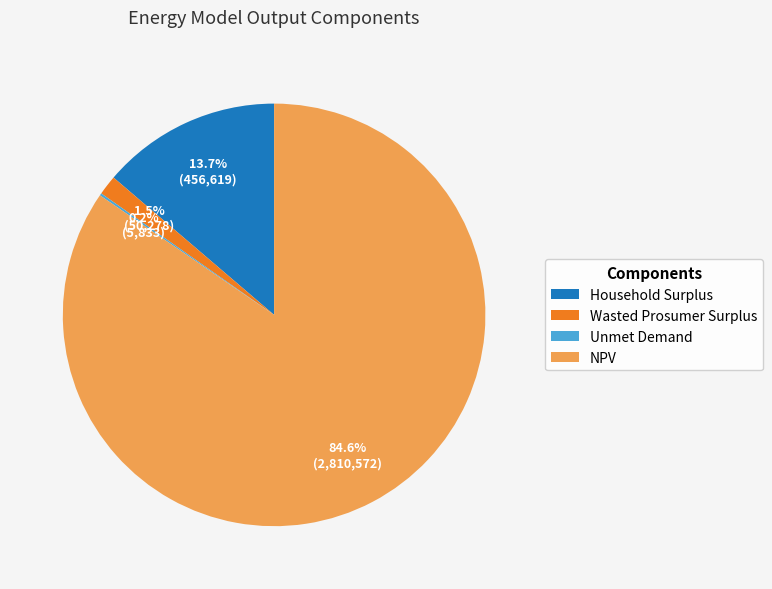

Between Wasted Prosumer Surplus and NPV, which is larger?

NPV